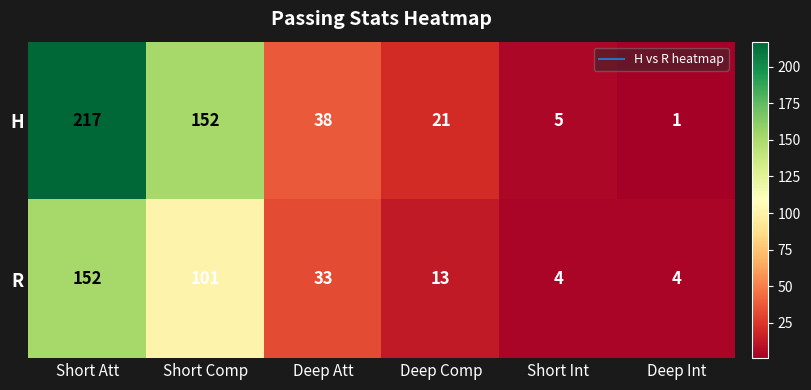

Which category has the lowest value in the H series?

Deep Int